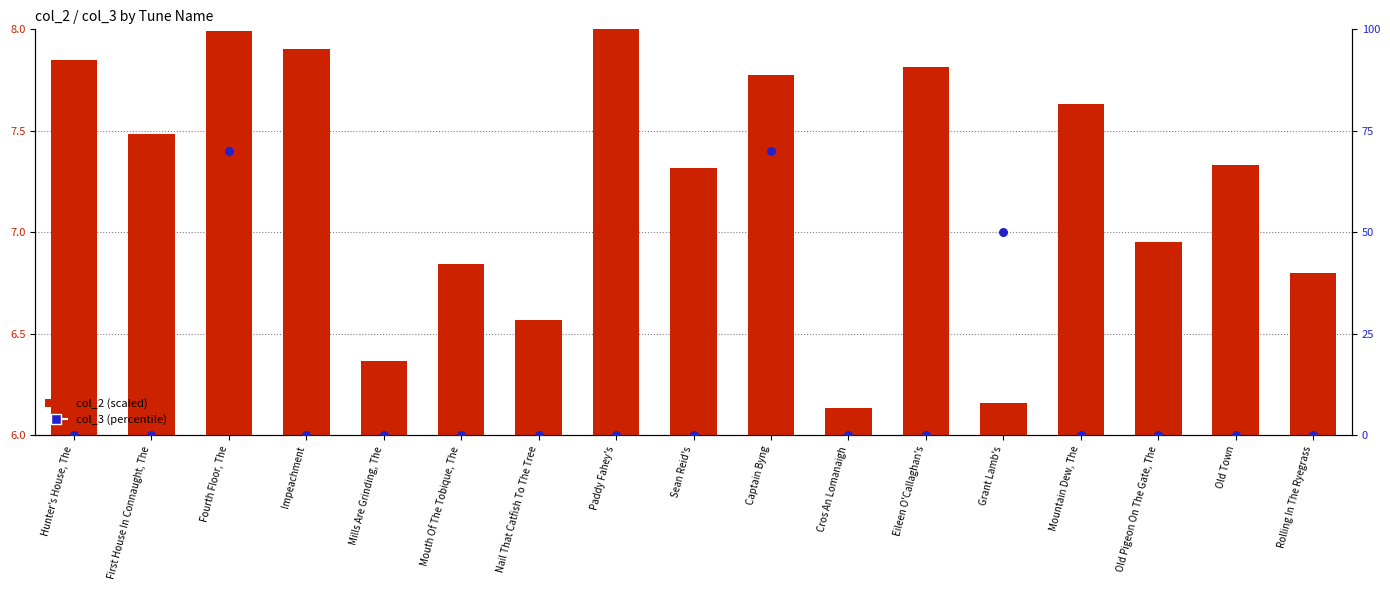

What are all the series names shown in the legend?

col_2 (scaled), col_3 (percentile)